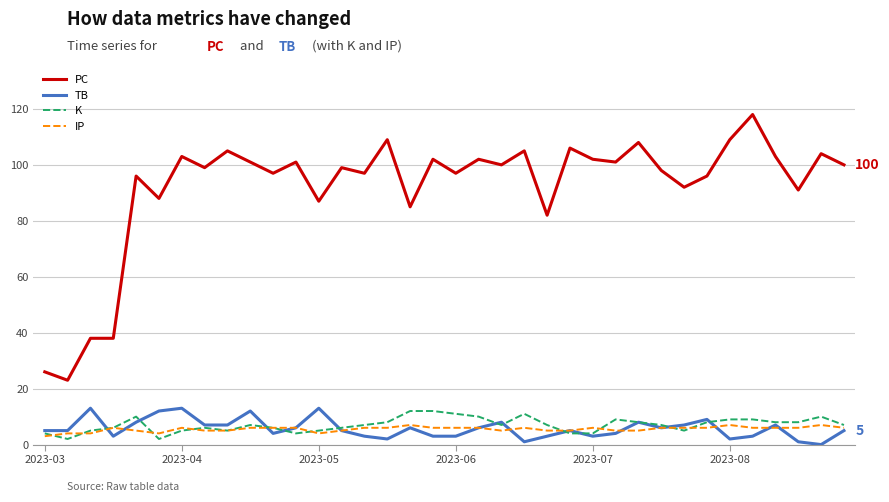

Which series has the largest range (max minus min)?

PC